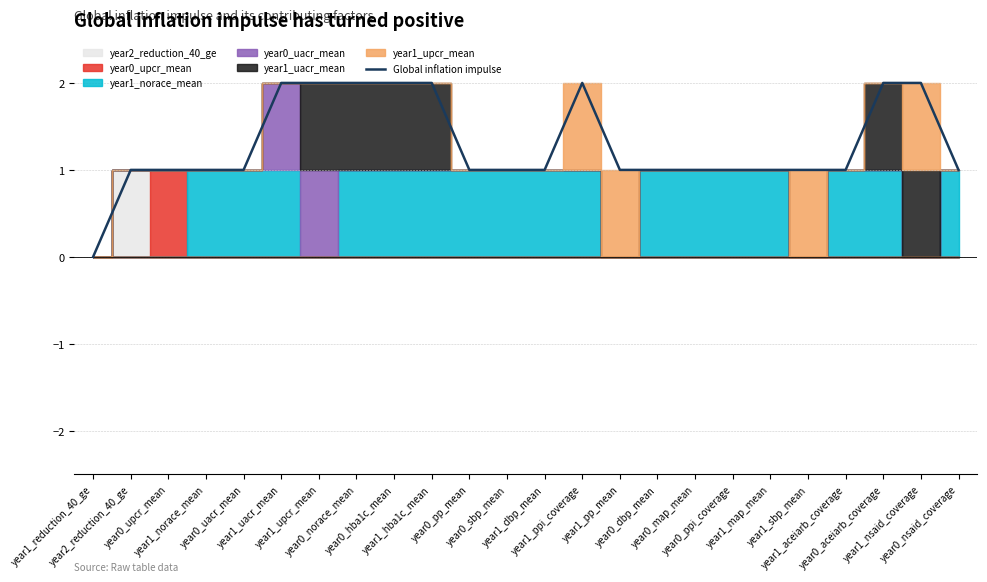

Rank the categories by value from lowest to highest.

year1_reduction_40_ge, year2_reduction_40_ge, year0_upcr_mean, year1_norace_mean, year0_uacr_mean, year0_pp_mean, year0_sbp_mean, year1_dbp_mean, year1_pp_mean, year0_dbp_mean, year0_map_mean, year0_ppi_coverage, year1_map_mean, year1_sbp_mean, year1_aceiarb_coverage, year0_nsaid_coverage, year1_uacr_mean, year1_upcr_mean, year0_norace_mean, year0_hba1c_mean, year1_hba1c_mean, year1_ppi_coverage, year0_aceiarb_coverage, year1_nsaid_coverage